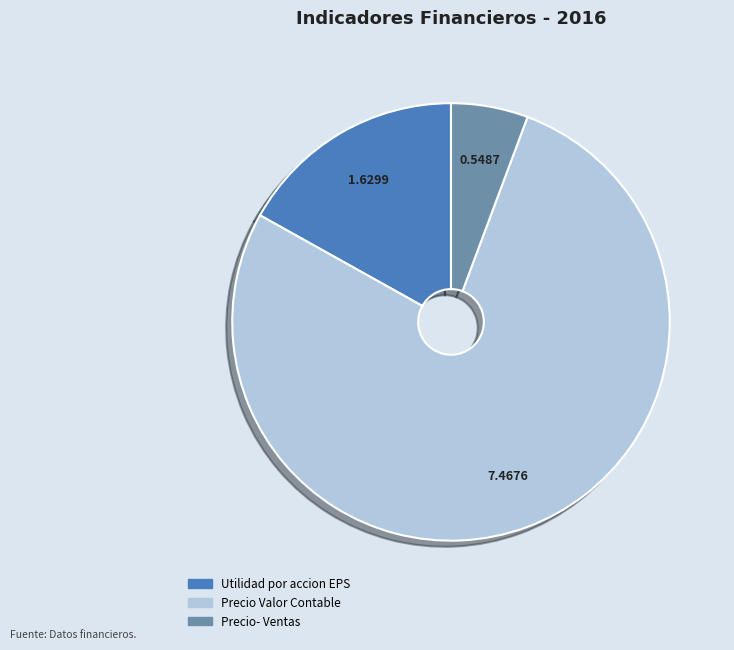

Approximately how many times larger is the value at Precio Valor Contable compared to Utilidad por accion EPS?

4.6